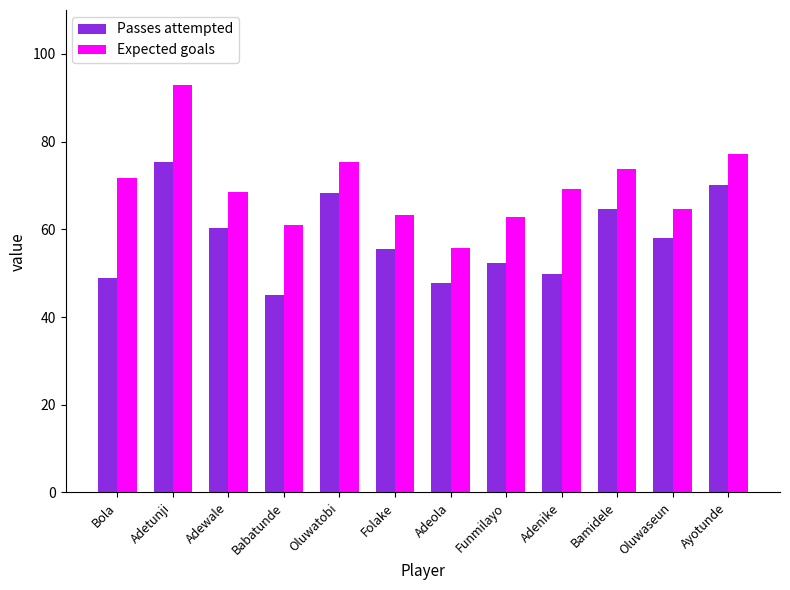

How many data points in Passes attempted are above 58?

6